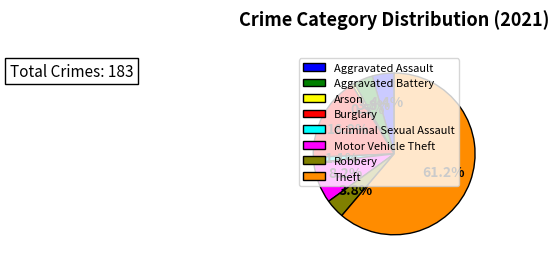

To the nearest percent, what is the combined percentage of Arson and Aggravated Assault?

5%